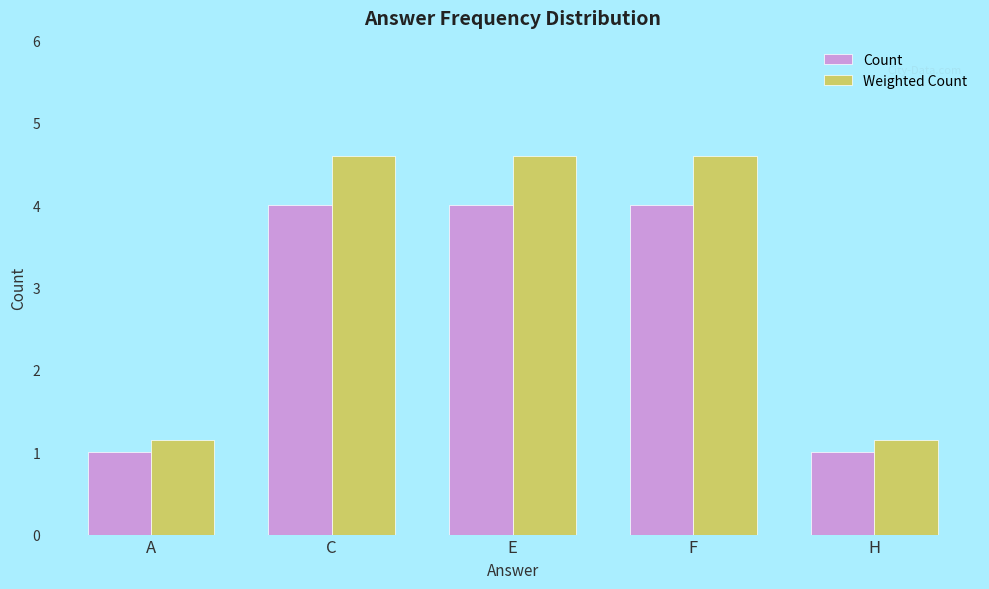

What position from the right is E?

3